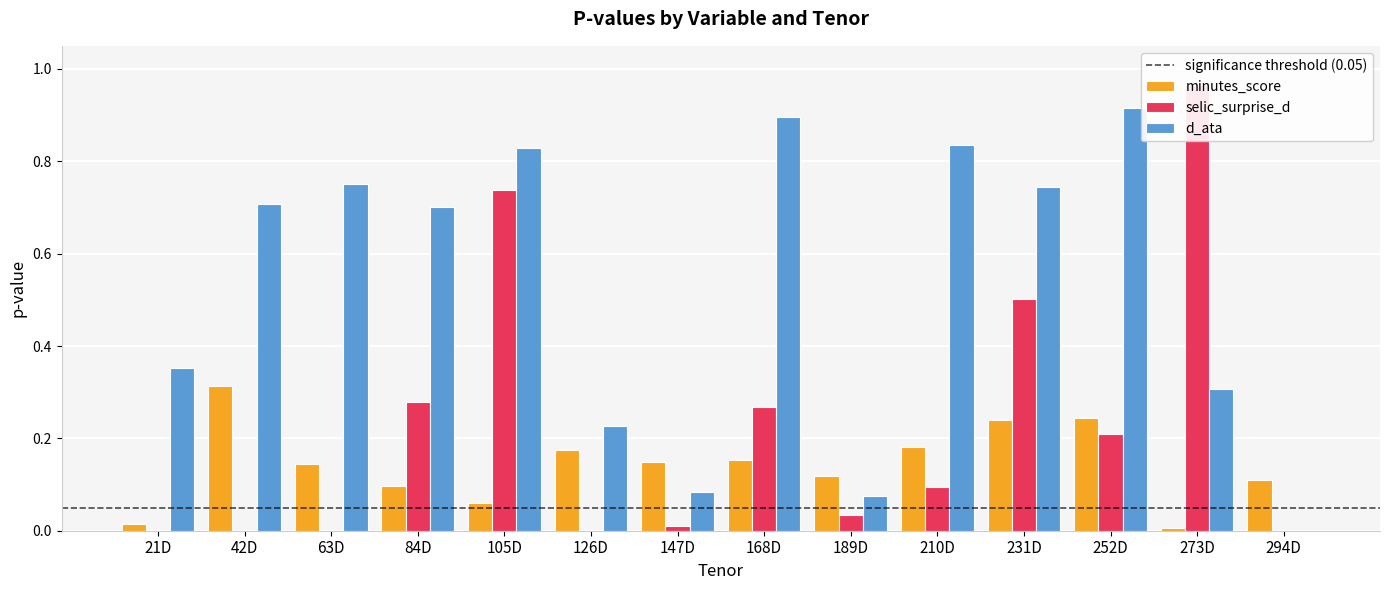

What is the label of the 10th bar from the right?

105D